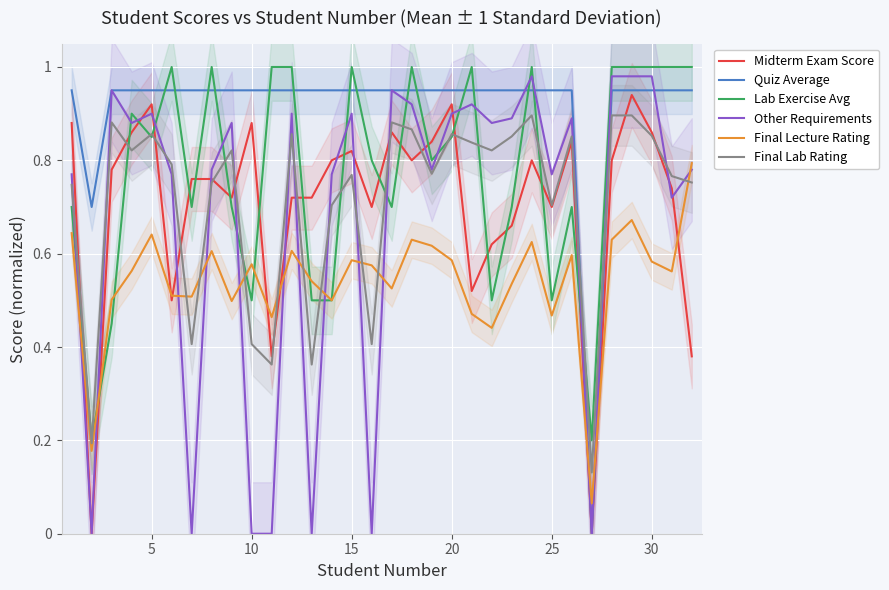

In Midterm Exam Score, how many points are lower than both neighbors (excluding endpoints)?

9